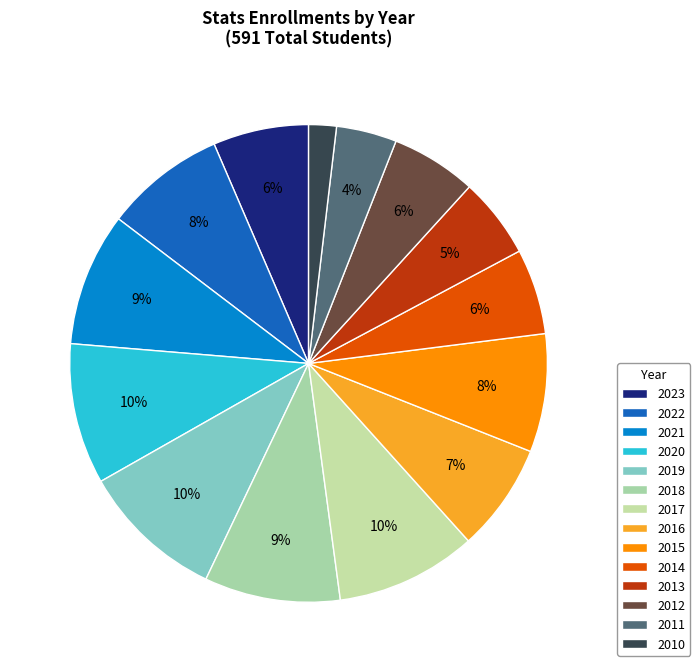

Is the sum of 2012 and 2013 greater than half?

No